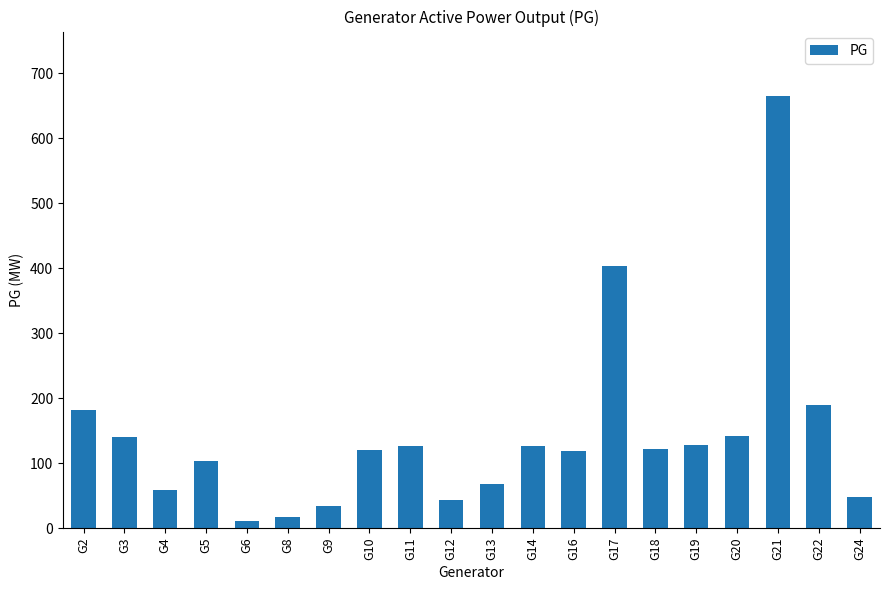

What is the value of the 4th bar from the left?

104.0